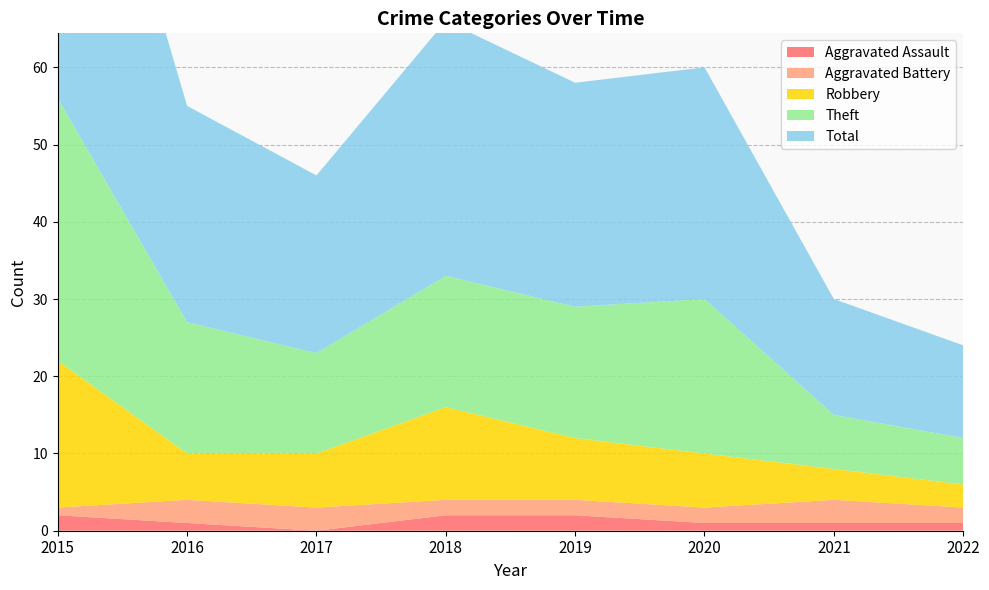

Reading left to right, transcribe all the data shown in this chart.

Aggravated Assault: 2	1	0	2	2	1	1	1
Aggravated Battery: 1	3	3	2	2	2	3	2
Robbery: 19	6	7	12	8	7	4	3
Theft: 34	17	13	17	17	20	7	6
Total: 56	28	23	33	29	30	15	12